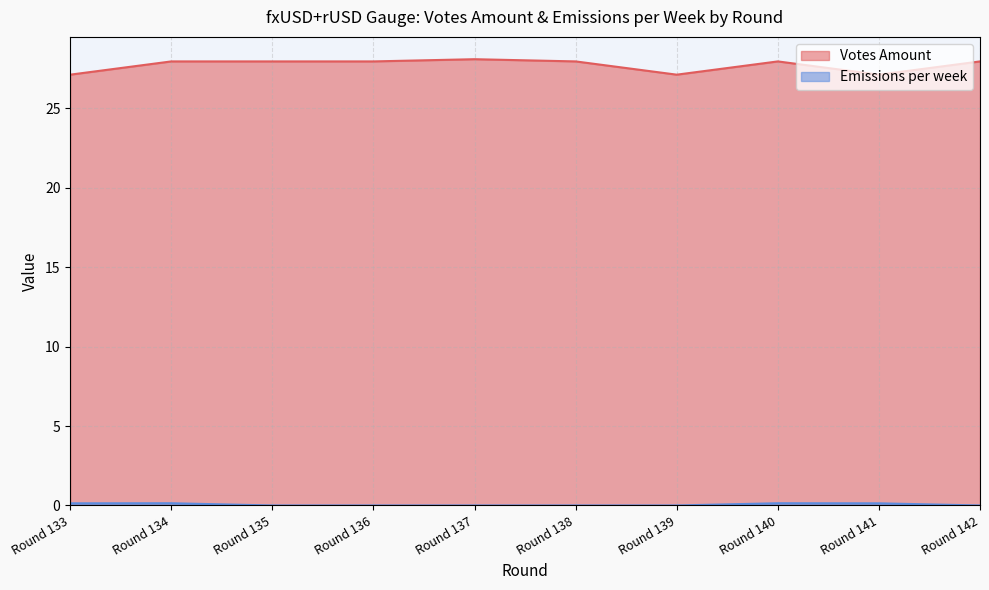

How many positive values does the Emissions per week series have?

4